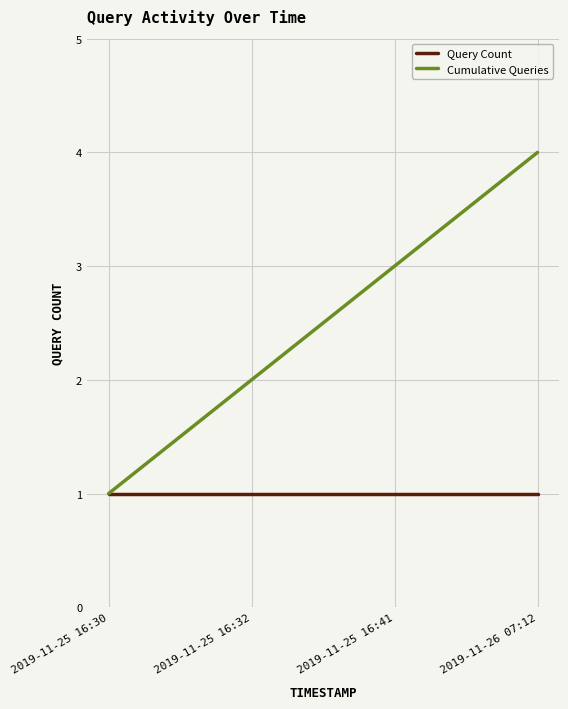

What is the sum of all Cumulative Queries values?

10